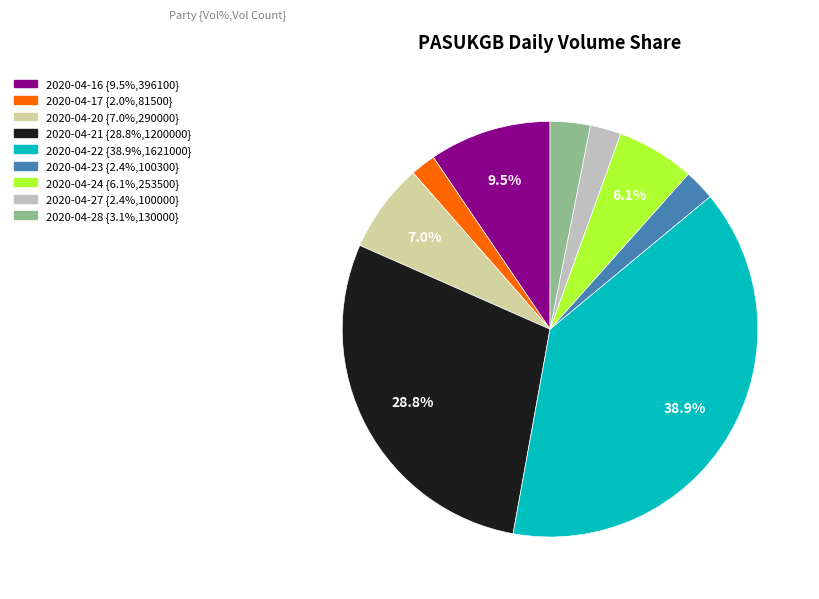

Is it true that 2020-04-28 is 3% of the pie?

True